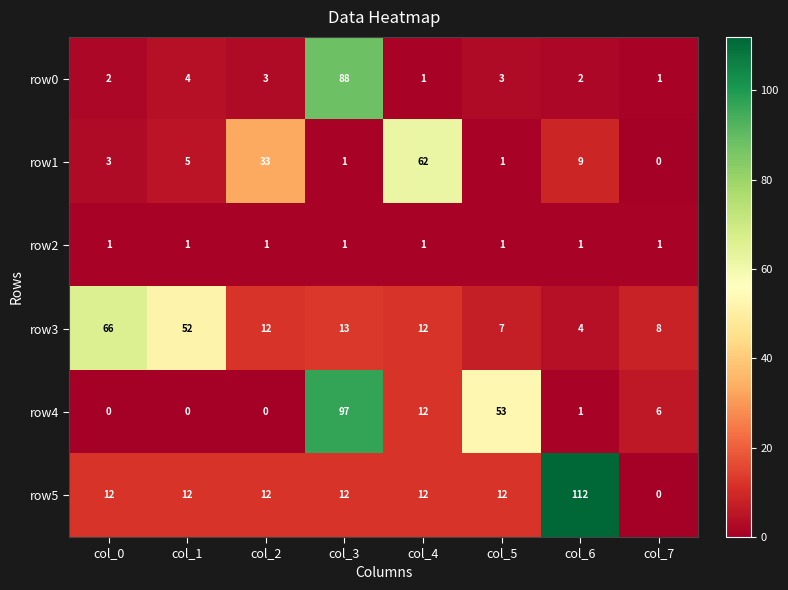

What is the average value of the row3 series?

22